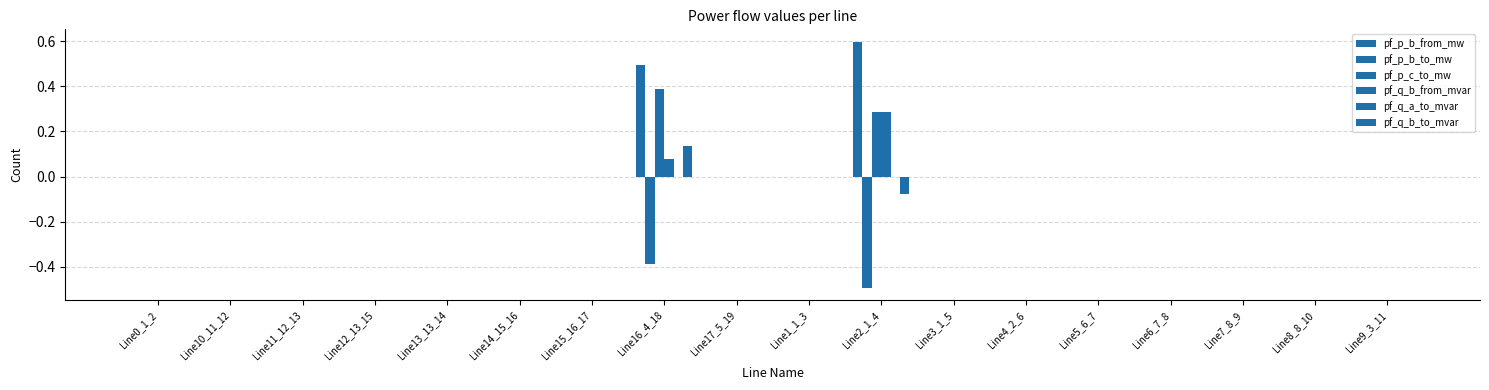

Is it true that pf_q_b_from_mvar equals 0.0 at Line9_3_11?

False